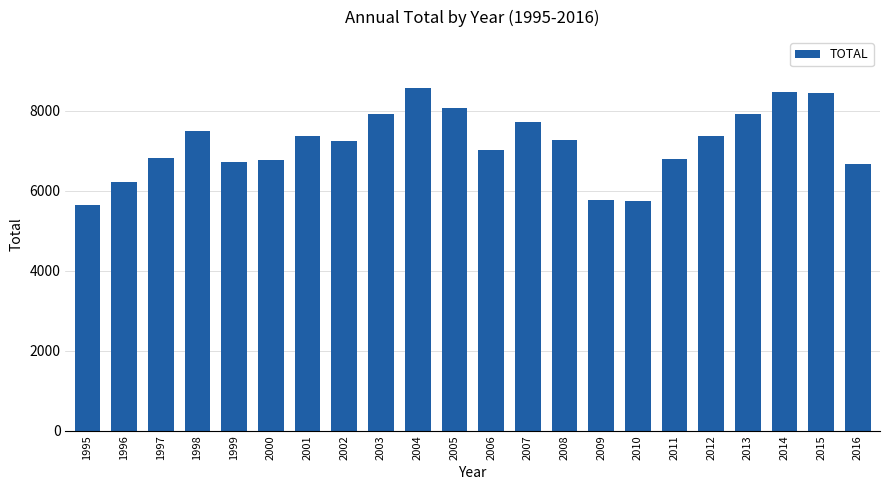

Read the value at 2015, to the nearest 100.

8400